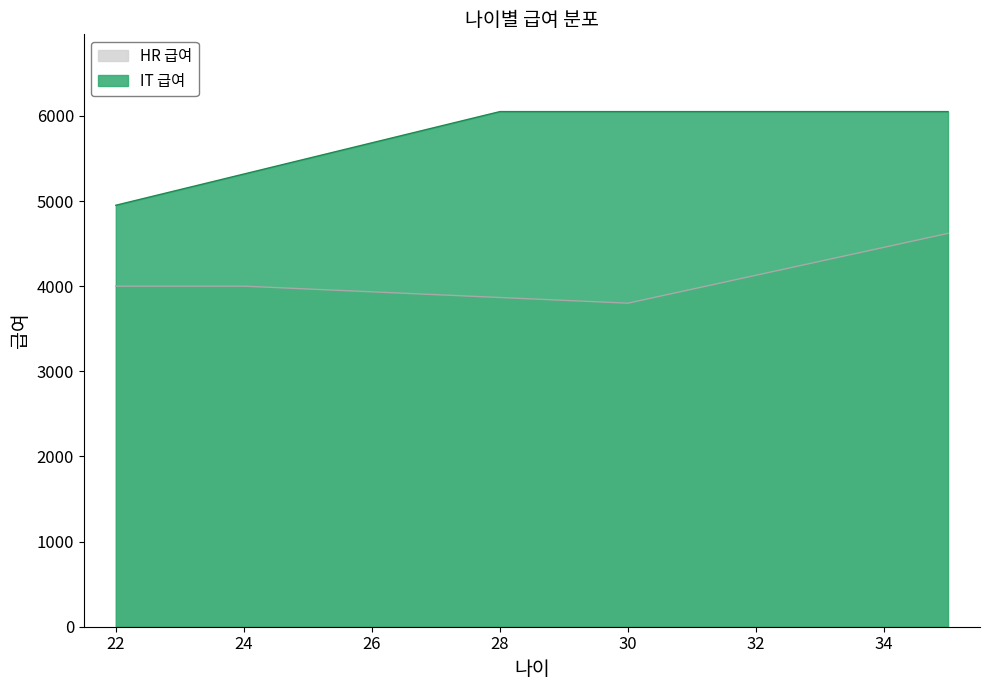

What is the sum of all HR 급여 values?

24253.3